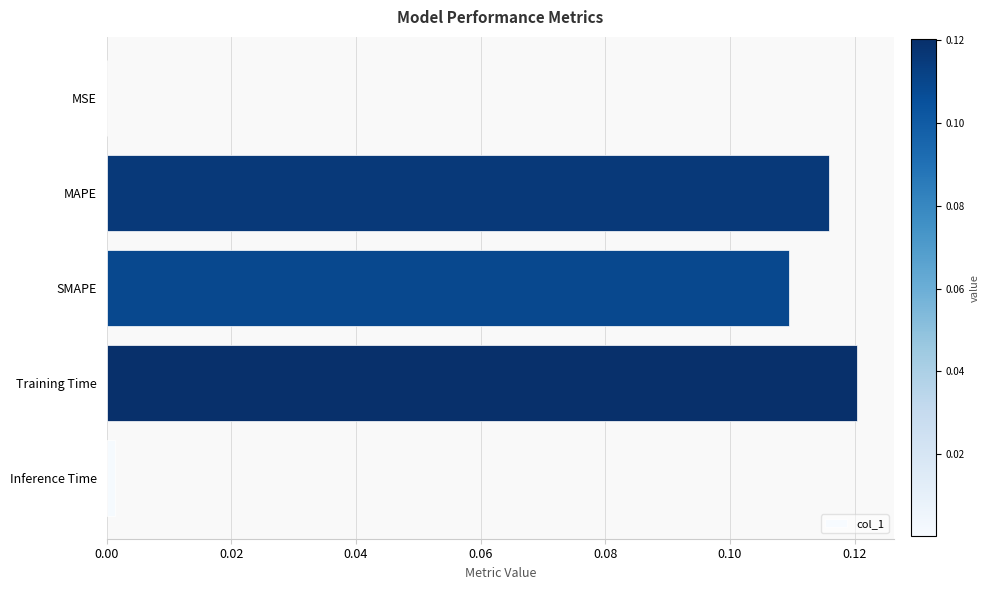

Is it true that the value at MSE is 0.0?

True